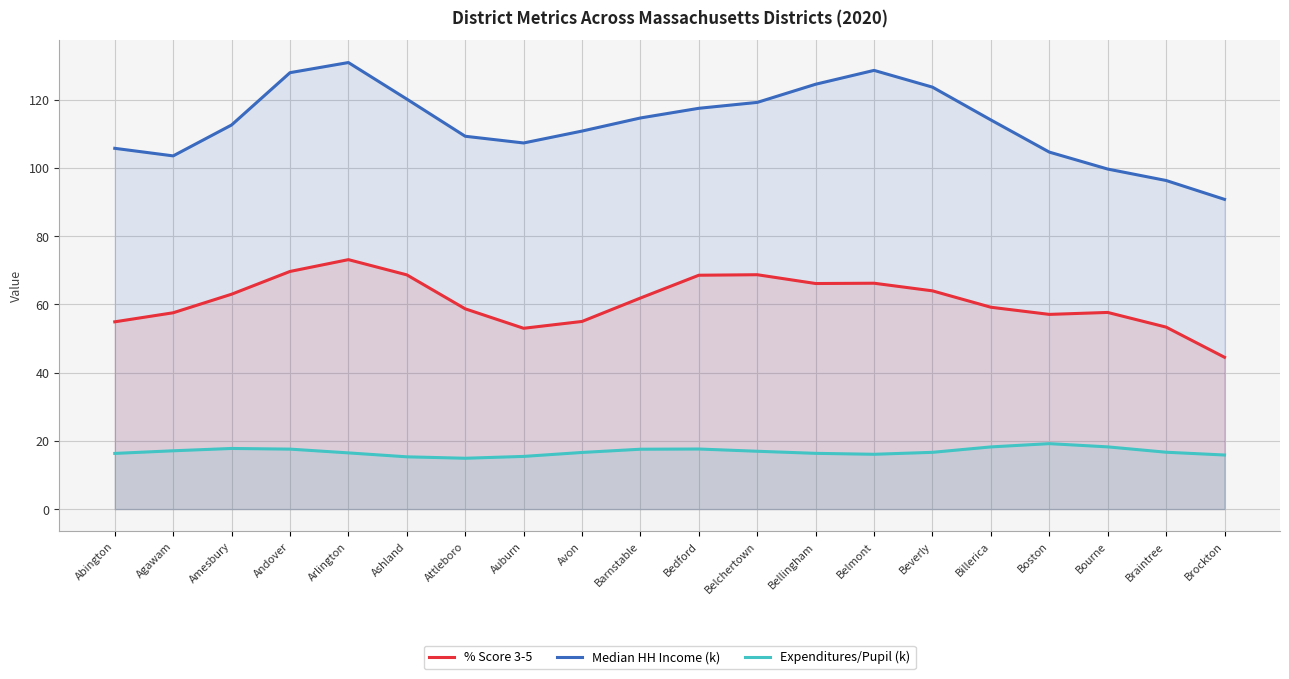

Which has a higher value, Barnstable or Bedford?

Bedford